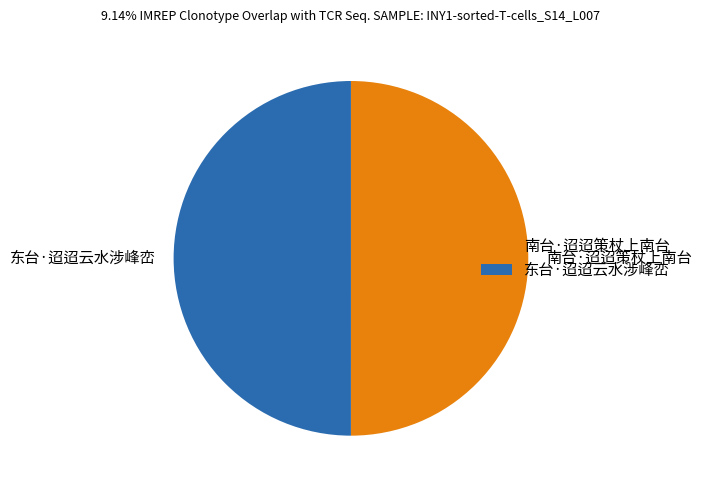

Combined, do 东台·迢迢云水涉峰峦 and 南台·迢迢策杖上南台 account for over 50%?

Yes